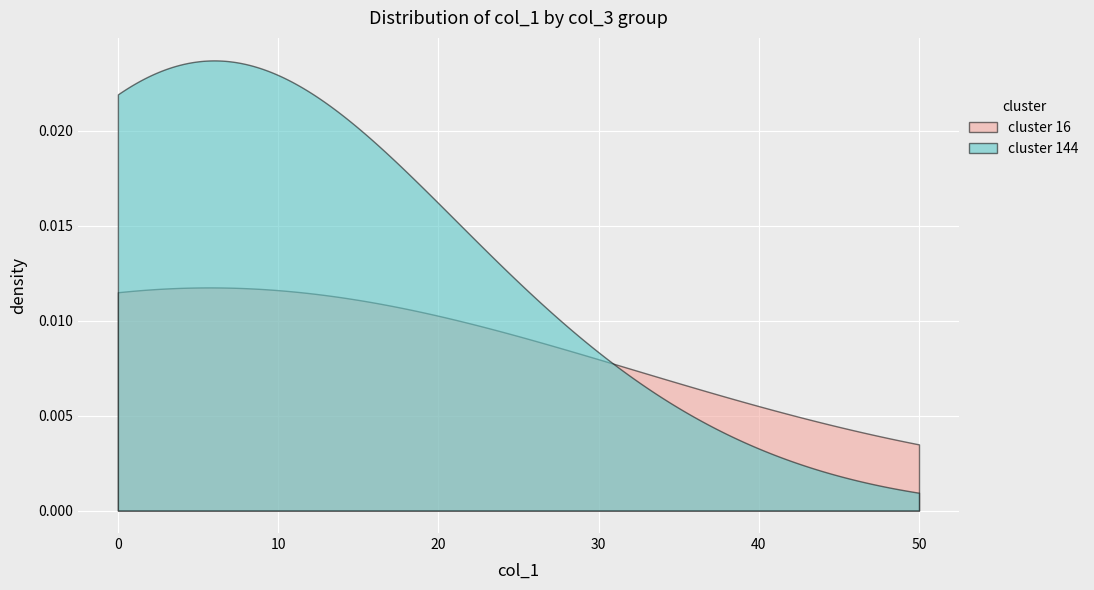

List the series in order of their peak value, lowest first.

cluster 16, cluster 144